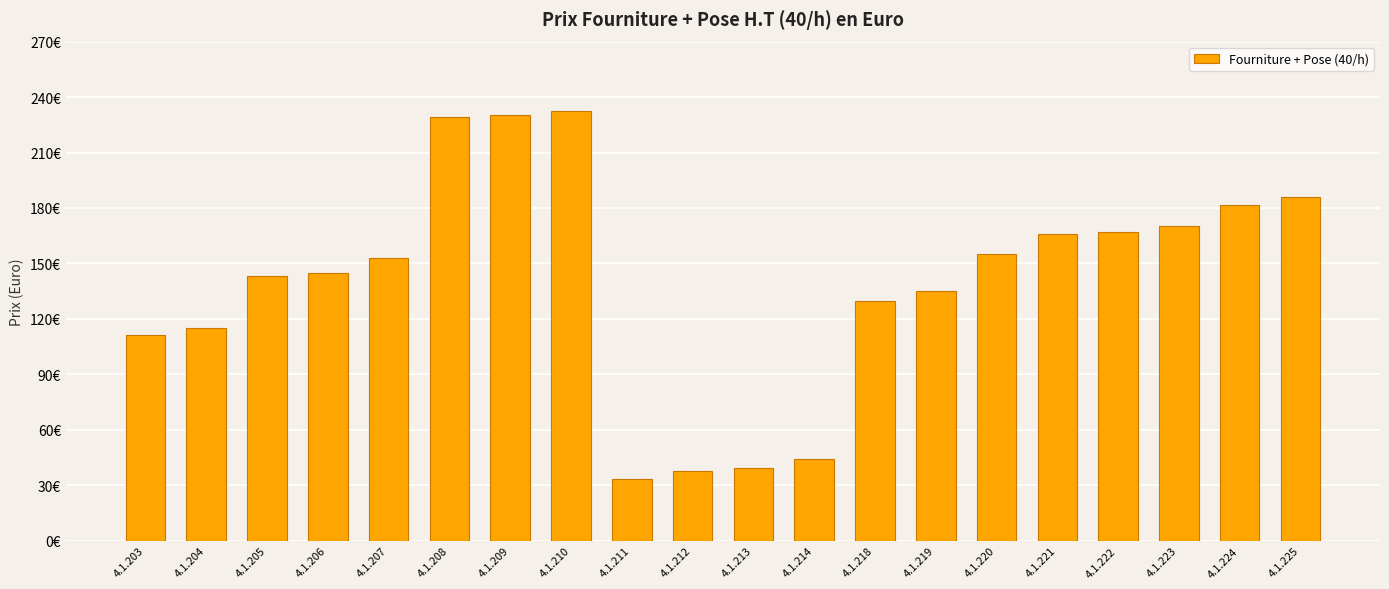

How many categories are shown in the chart?

20